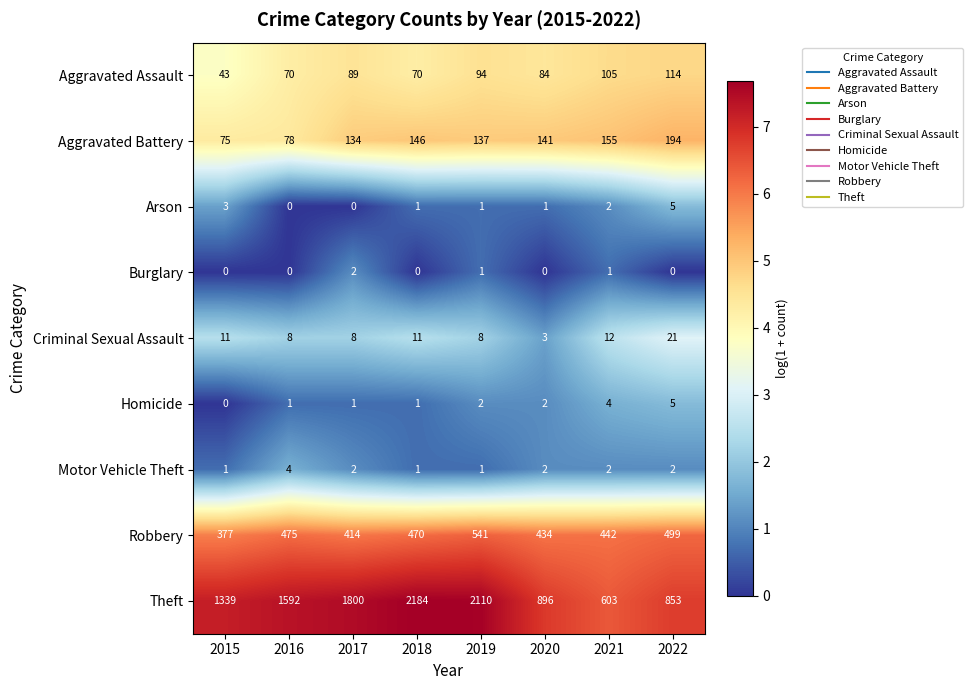

What is the difference between the highest and lowest values at 2020?

896